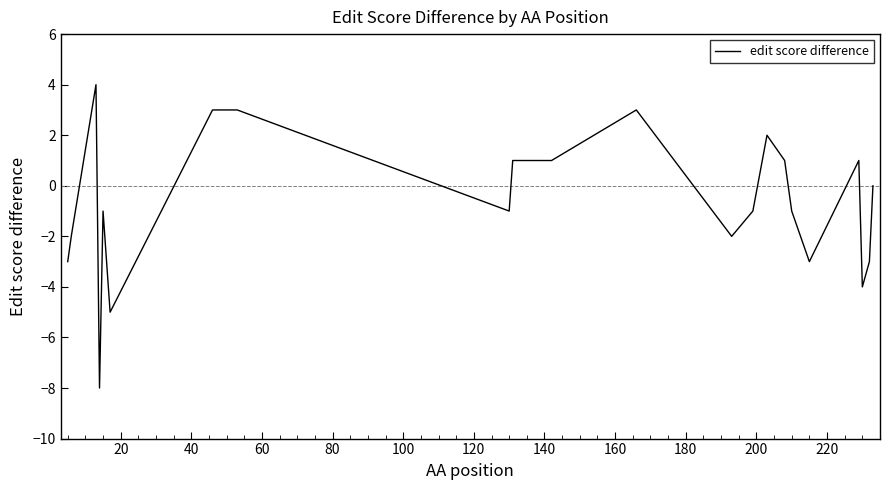

What is the maximum value shown in the chart?

4